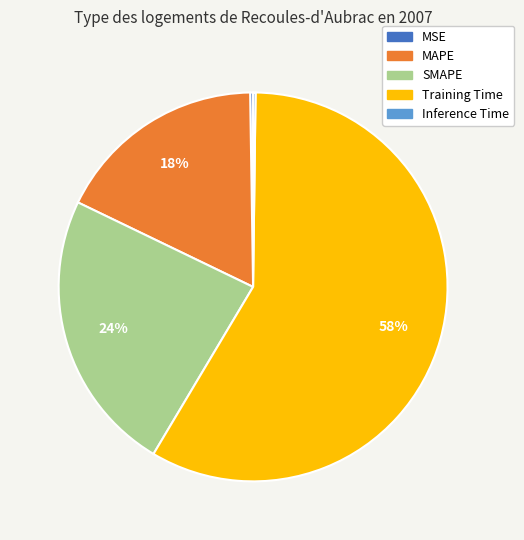

Which category accounts for the majority?

Training Time